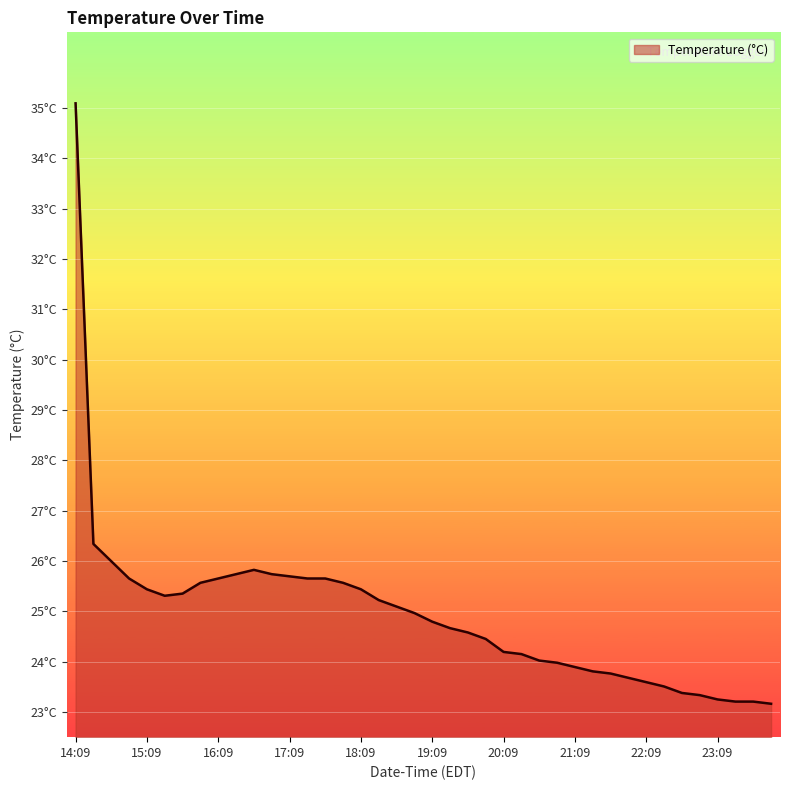

At which category does the data reach its first local valley?

15:24